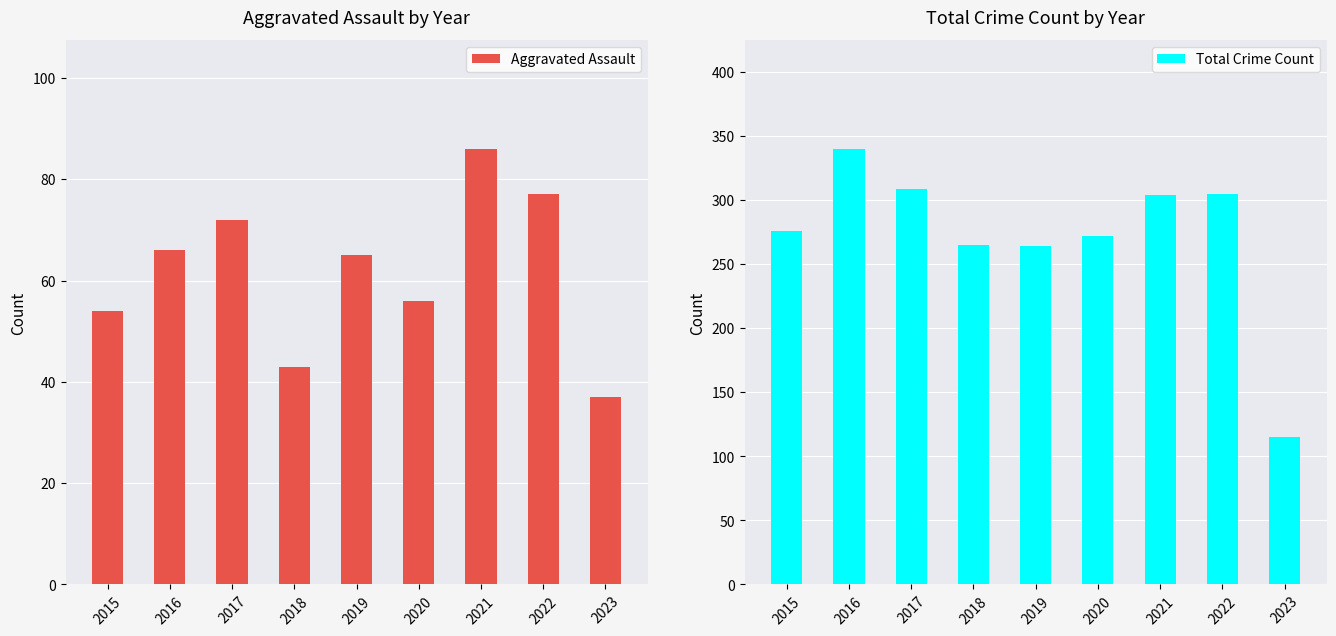

Reading left to right, transcribe all the data shown in this chart.

Aggravated Assault: 2015=54	2016=66	2017=72	2018=43	2019=65	2020=56	2021=86	2022=77	2023=37
Total Crime Count: 2015=276	2016=340	2017=309	2018=265	2019=264	2020=272	2021=304	2022=305	2023=115